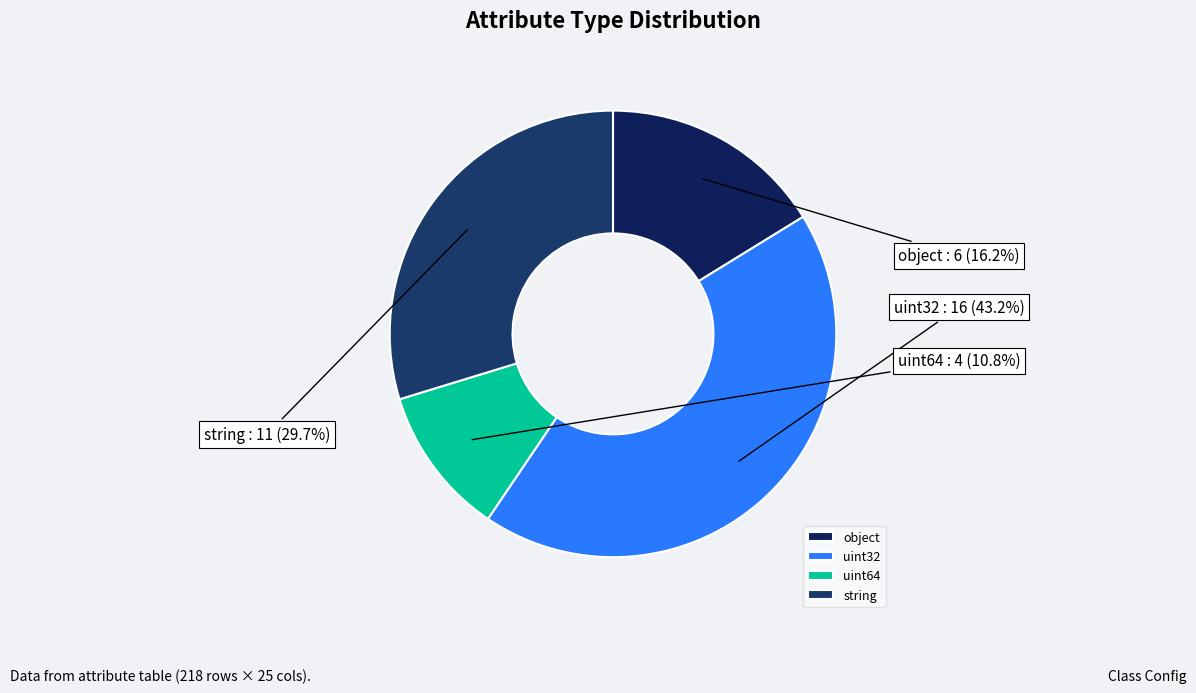

To the nearest percent, what percentage of the pie is uint64?

11%